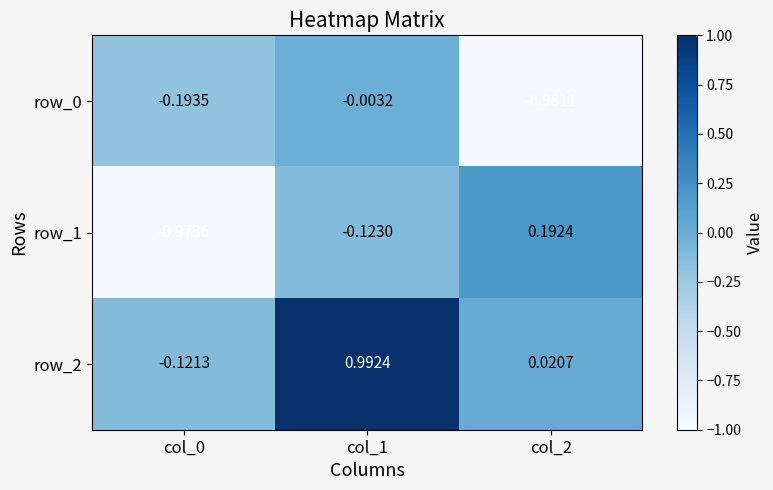

At how many categories does at least one series exceed 0?

2